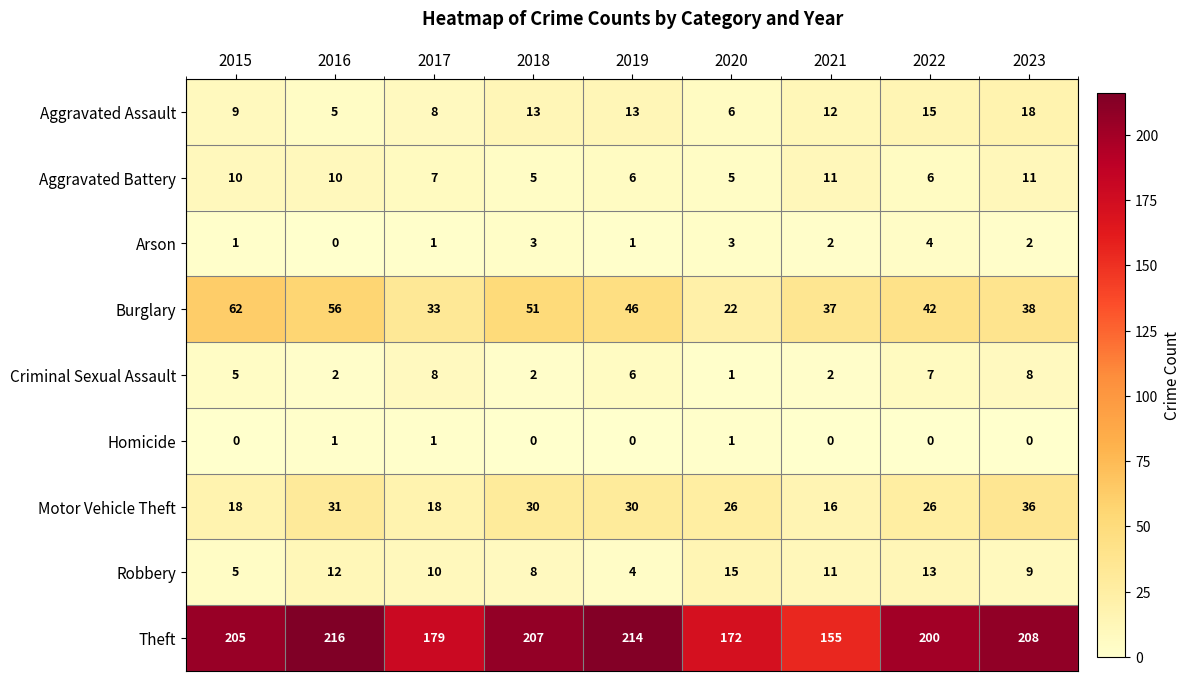

At how many categories does at least one series exceed 36?

9